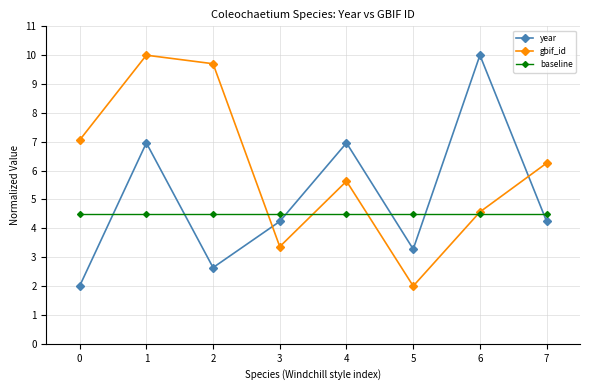

Does the chart have visible grid lines?

Yes